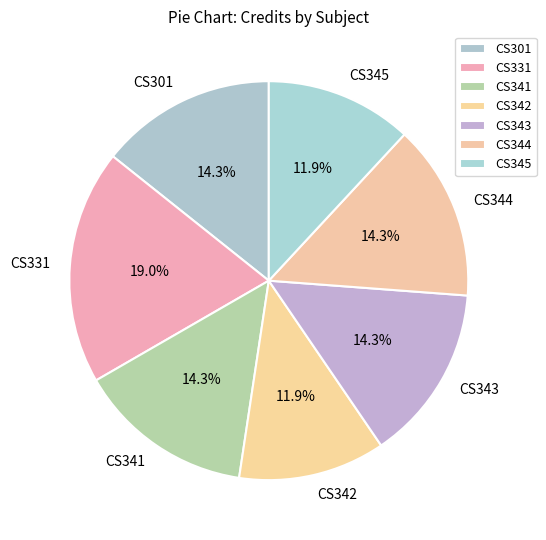

The CS331 slice represents 19% of the pie. True or false?

True